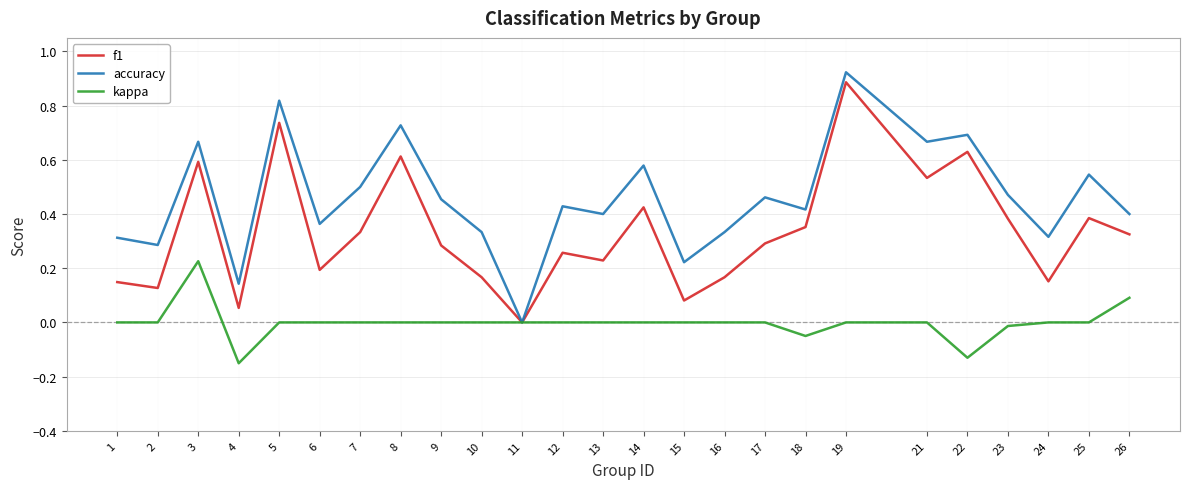

At 8, list the series in order from largest to smallest.

accuracy, f1, kappa